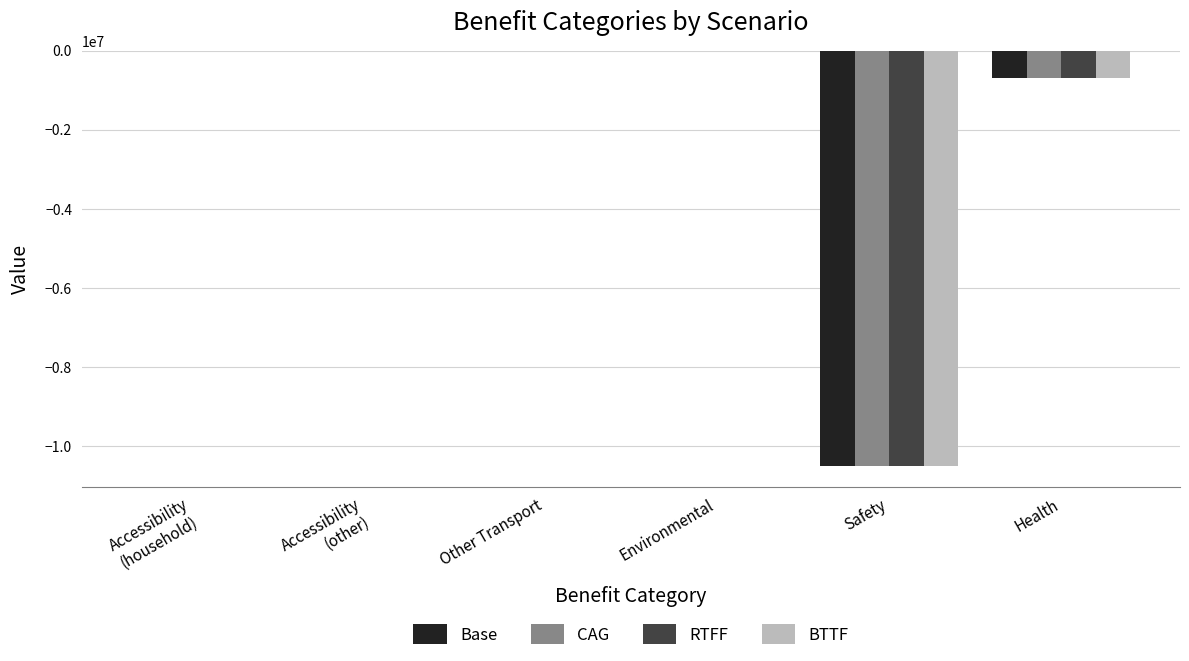

What is the total value across all series at Health?

-2773062.7